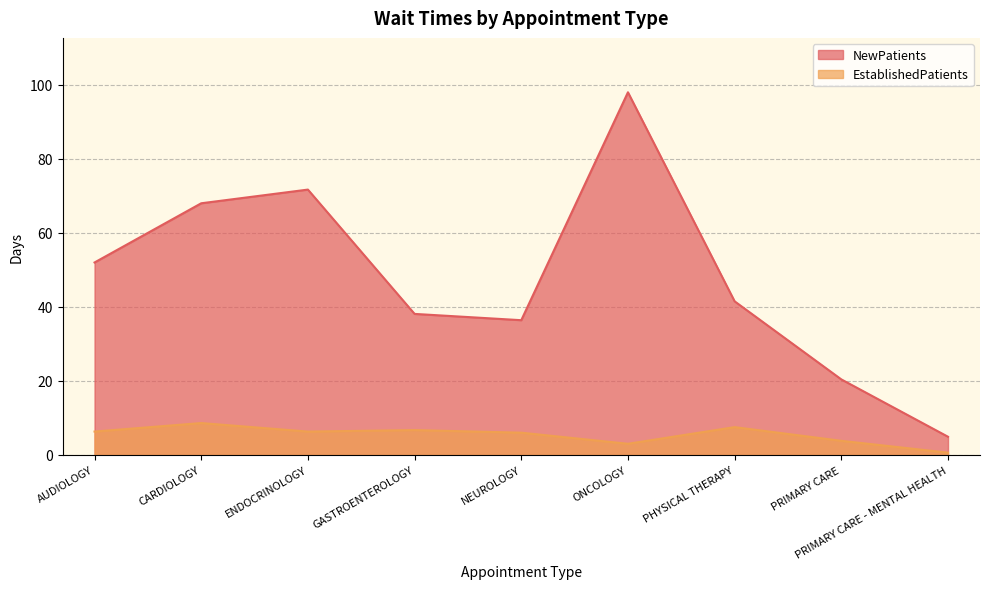

Count the number of data series in this chart.

2